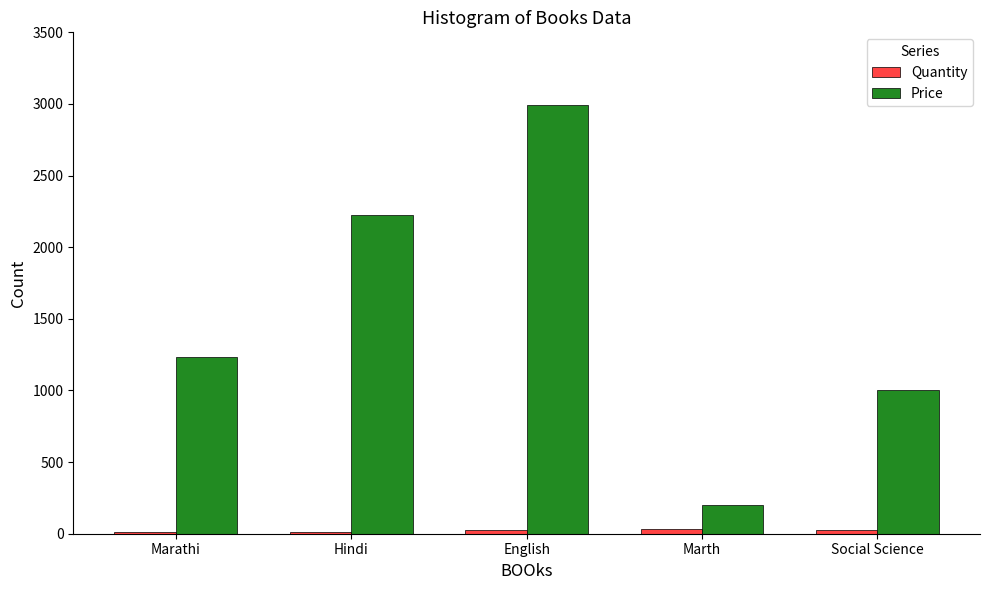

Are the bars horizontal?

No